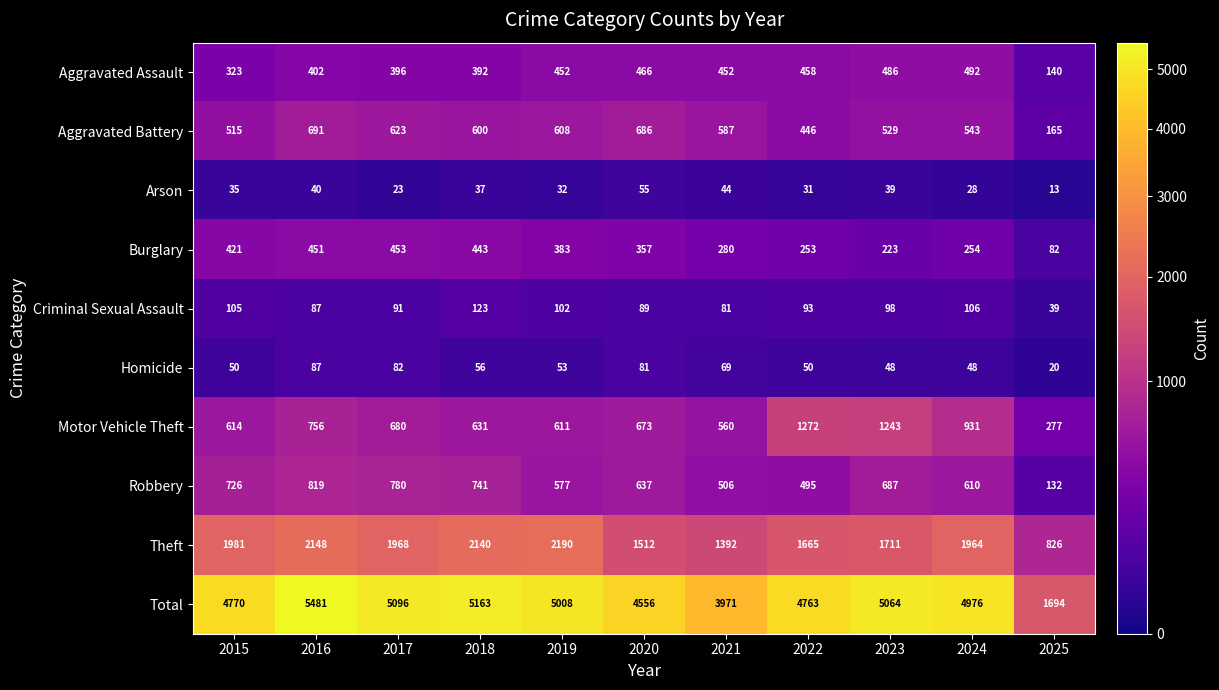

The Aggravated Assault series shows 533 at 2018. True or false?

False